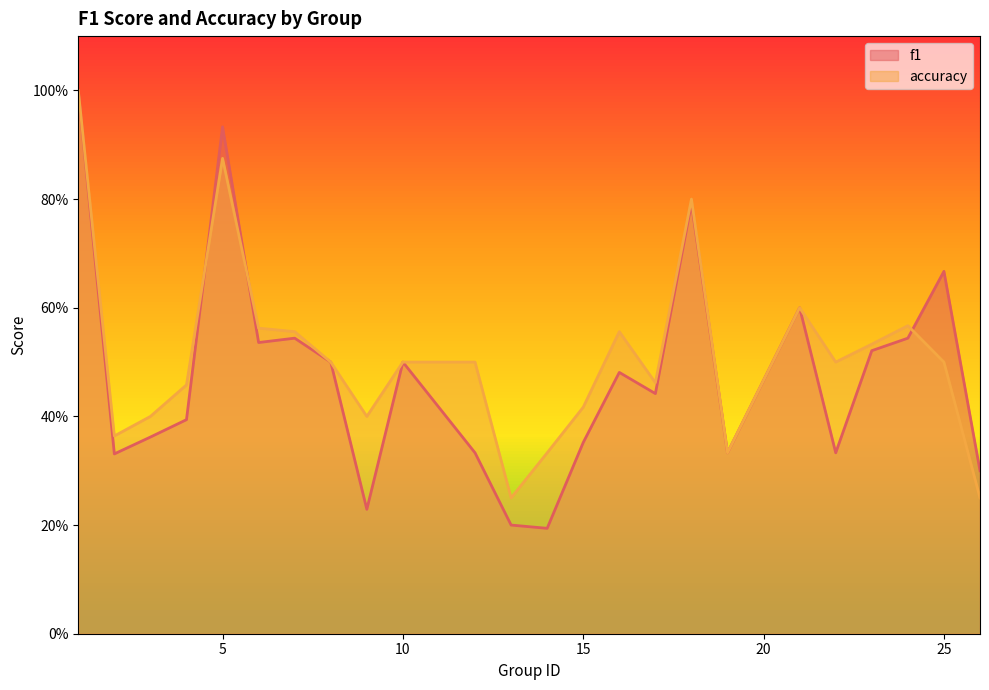

Rank the series at 2 from highest to lowest value.

accuracy, f1